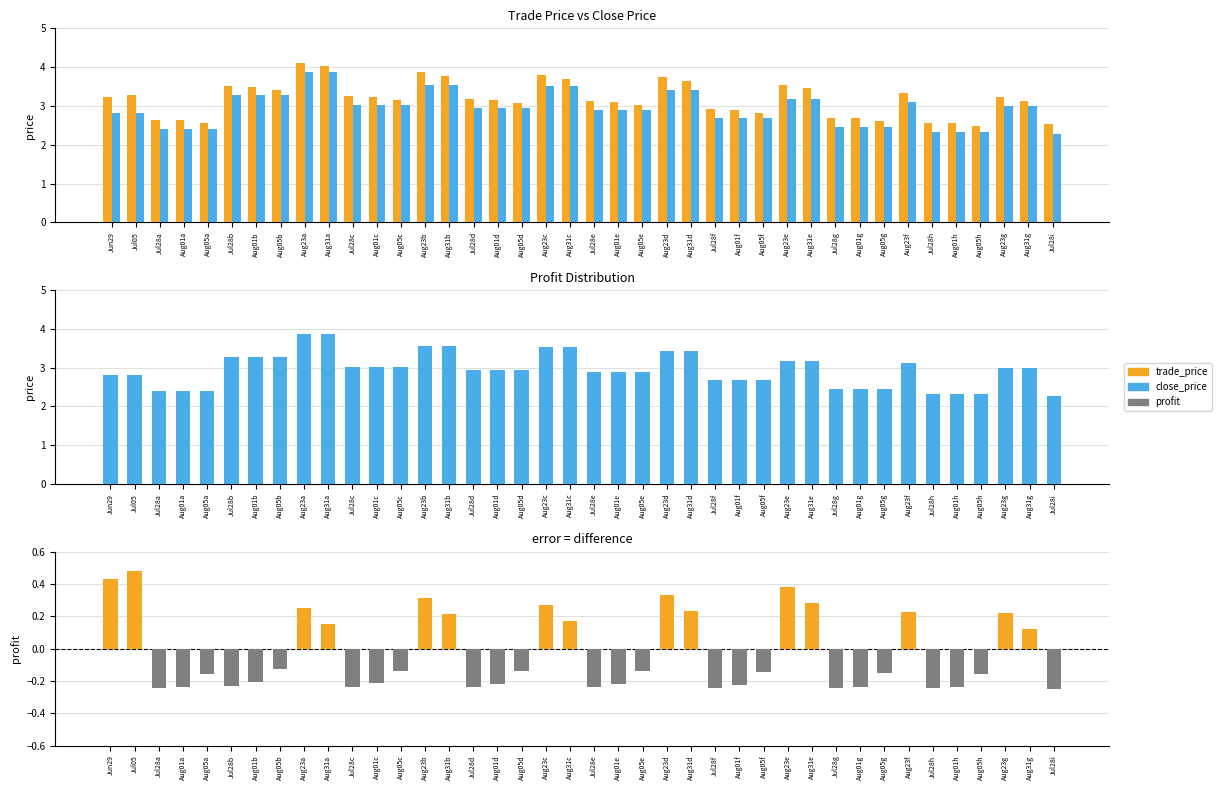

List the labels in order of profit value, largest first.

Jul05, Jun29, Aug23e, Aug23d, Aug23b, Aug31e, Aug23c, Aug23a, Aug31d, Aug23f, Aug23g, Aug31b, Aug31c, Aug31a, Aug31g, Aug05b, Aug05c, Aug05d, Aug05e, Aug05f, Aug05g, Aug05a, Aug05h, Aug01b, Aug01c, Aug01d, Aug01e, Aug01f, Jul28b, Jul28c, Aug01g, Jul28d, Jul28e, Aug01a, Aug01h, Jul28f, Jul28g, Jul28a, Jul28h, Jul28i